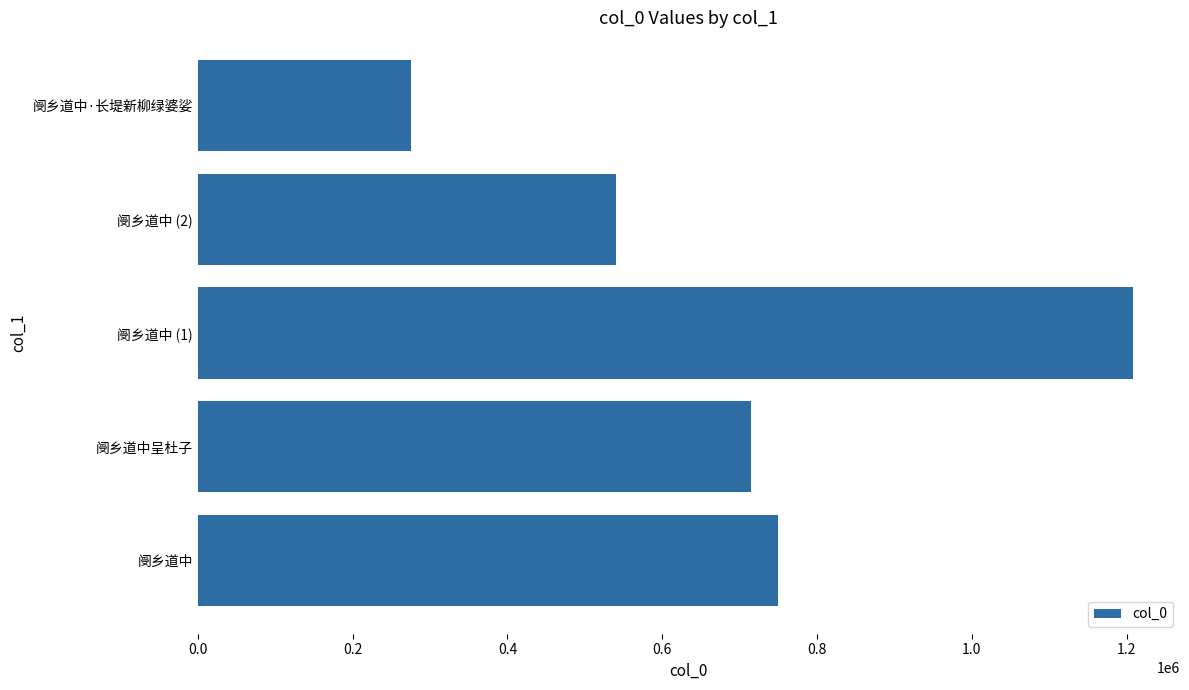

Count the number of categories in the chart.

5